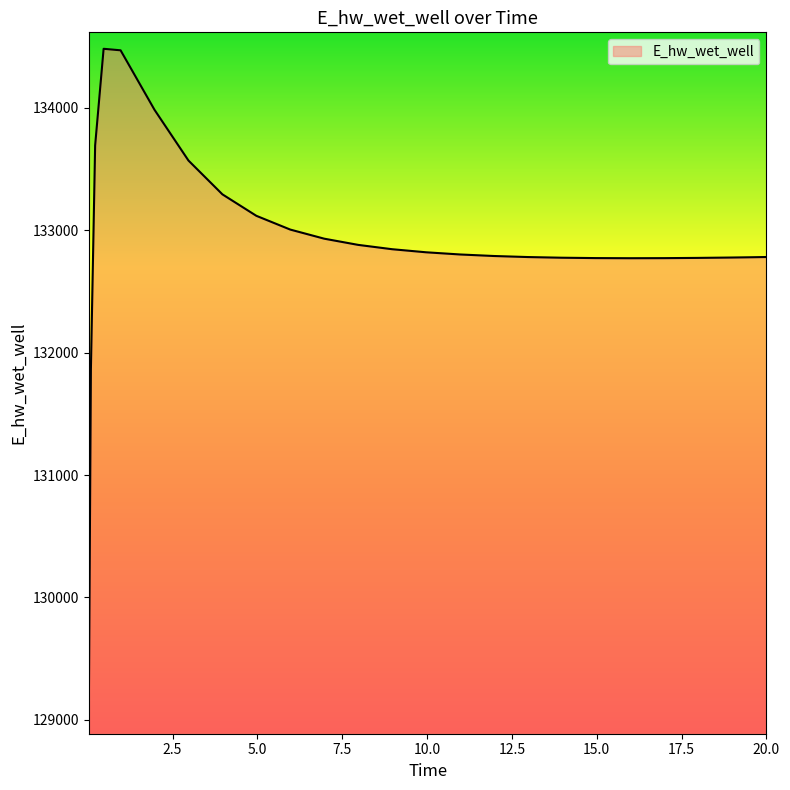

What is the minimum value shown in the chart?

129015.8